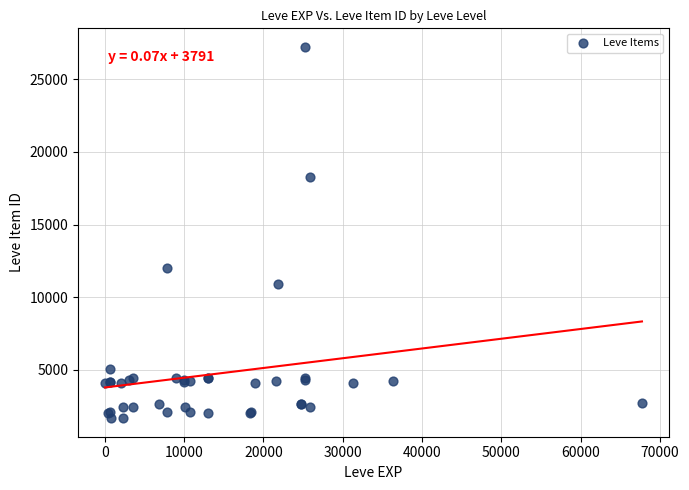

What Y value in the scatter plot is closest to 14448?

12018